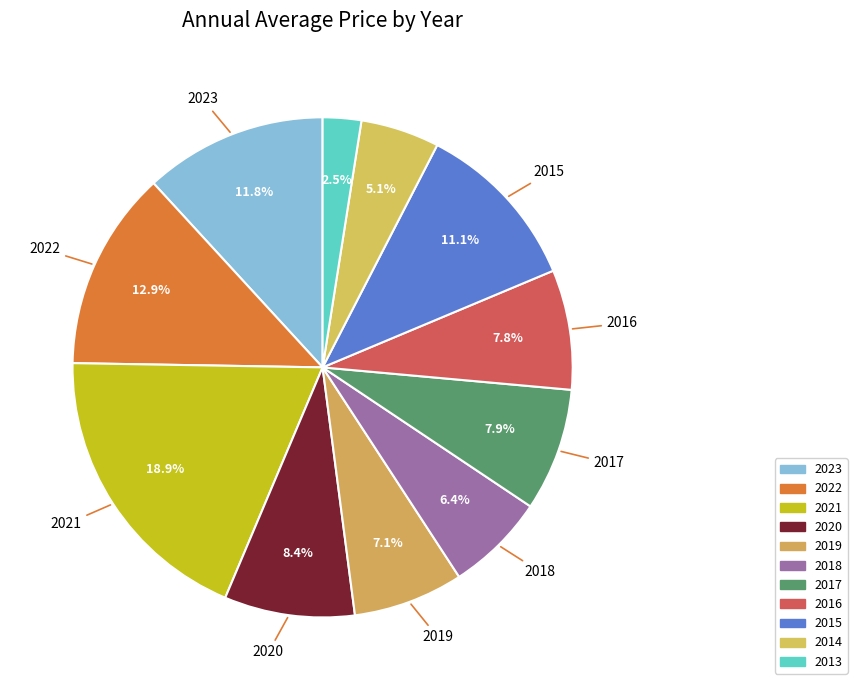

What percentage is the 2015 slice, to the nearest percent?

11%